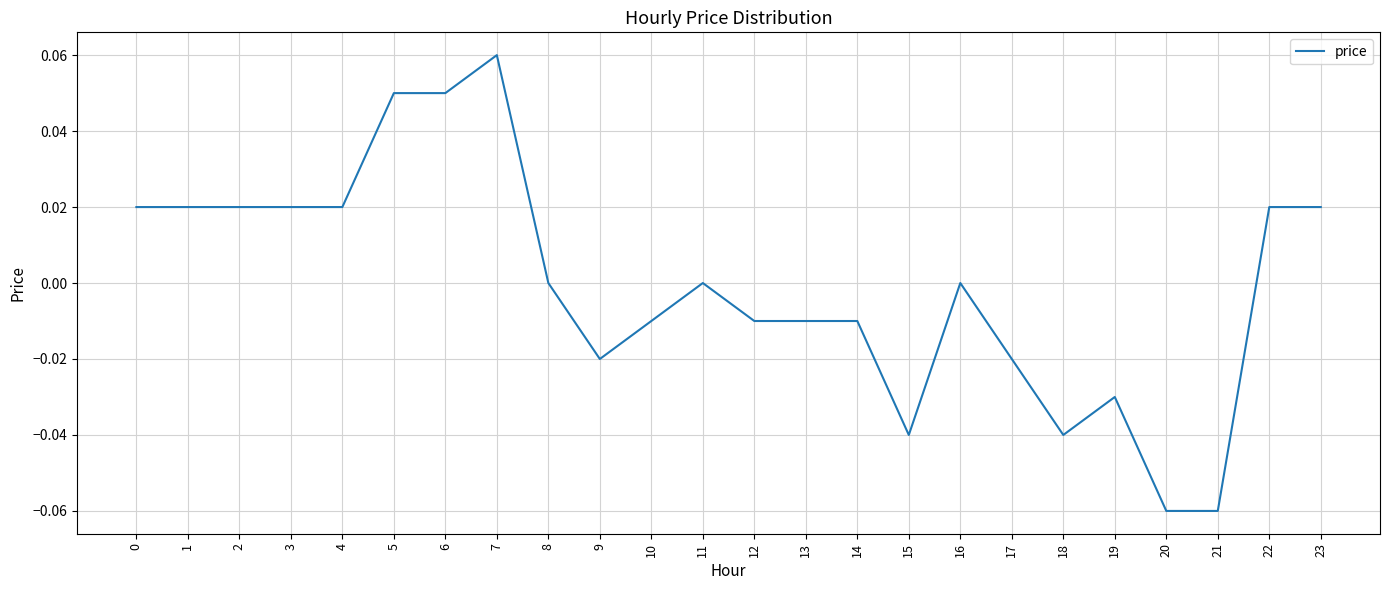

Which label corresponds to the largest value in the chart?

7